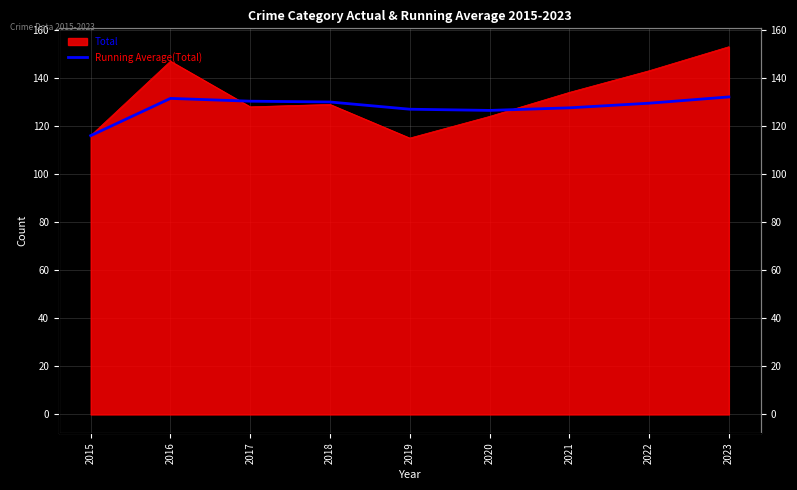

Where is the first local maximum?

2016